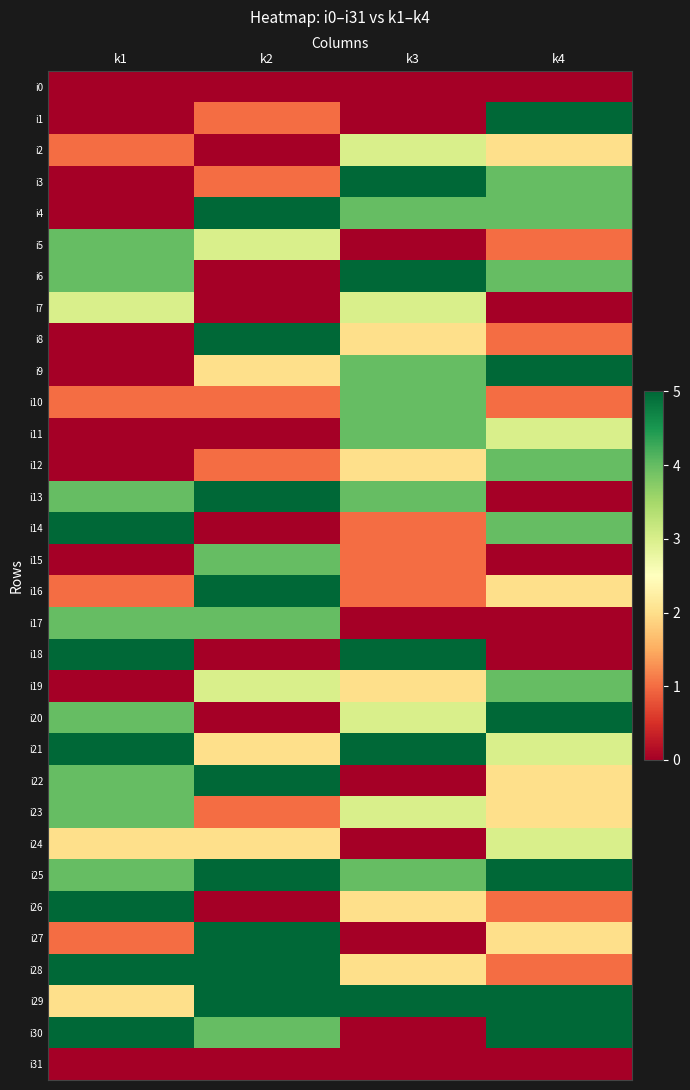

At how many categories does at least one series exceed 0?

4